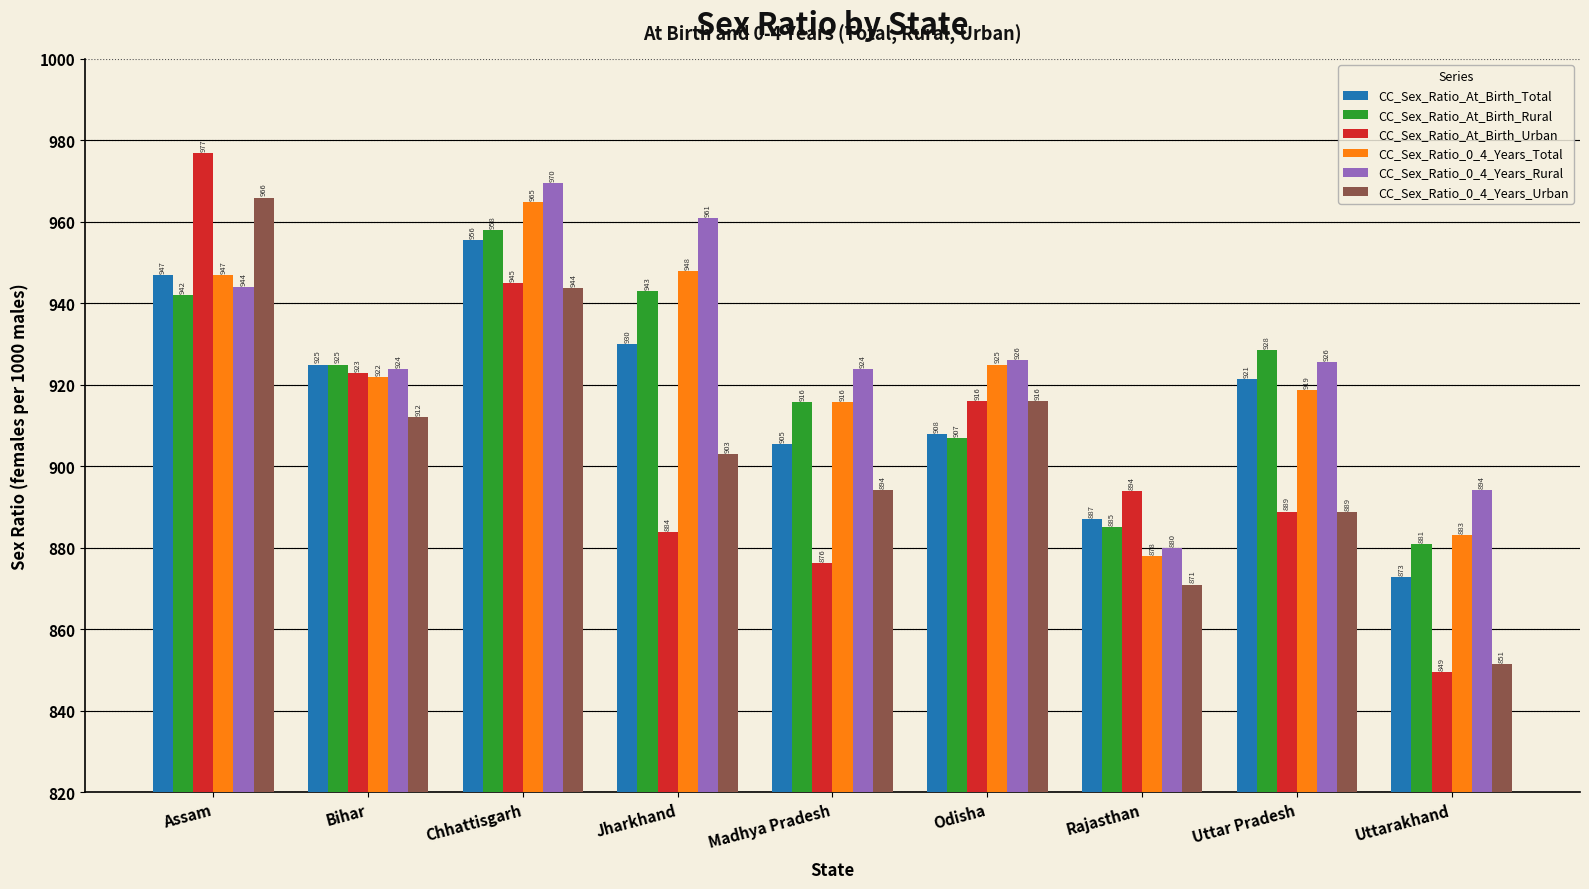

At which label is CC_Sex_Ratio_0_4_Years_Total closest to 921?

Bihar